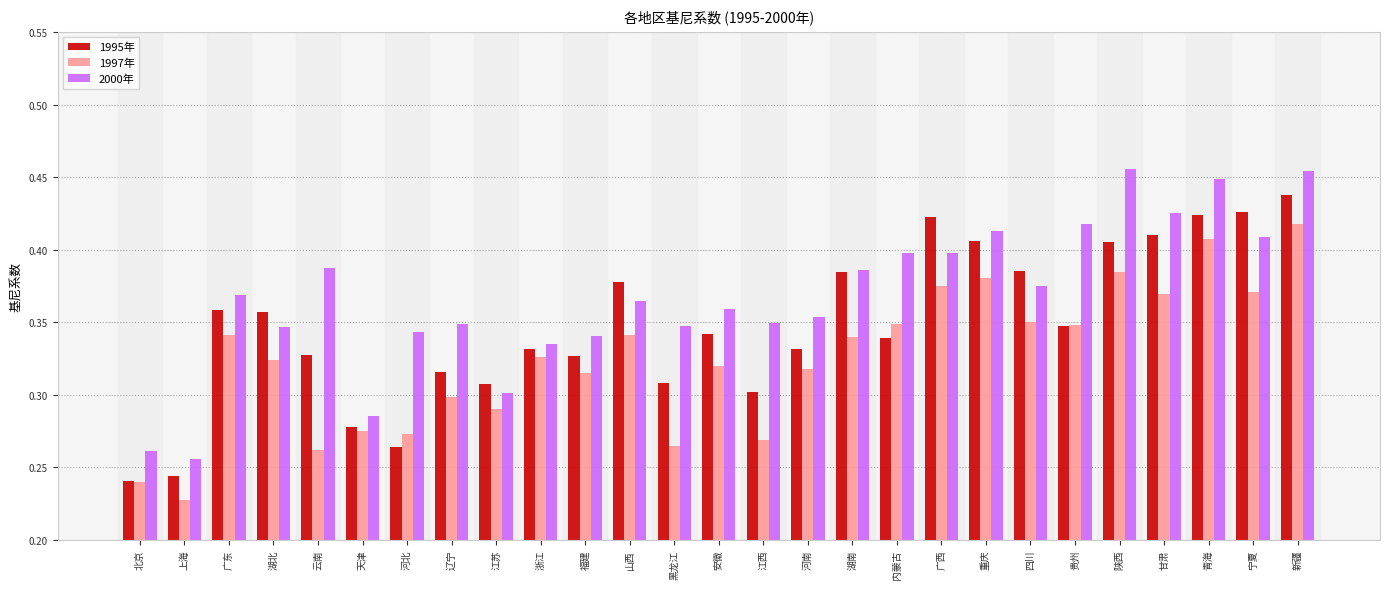

Count the 2000年 values in the range 0 to 1.

27